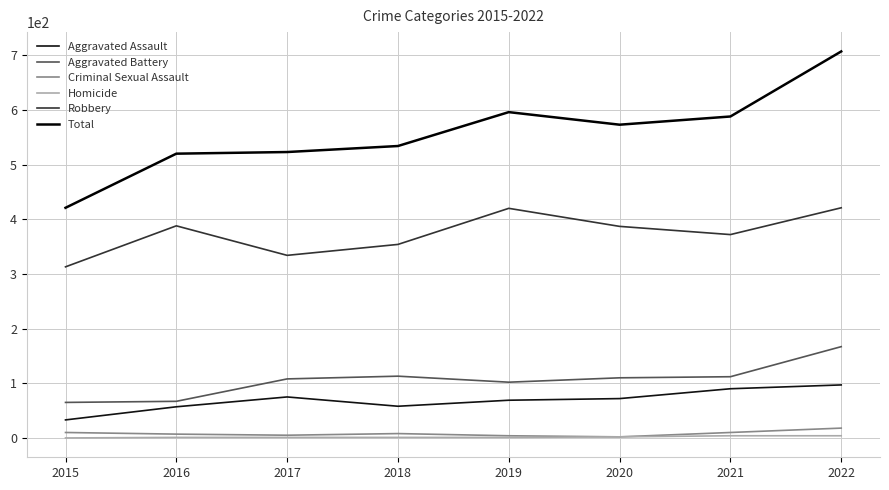

What is the difference between the highest and lowest values at 2019?

595